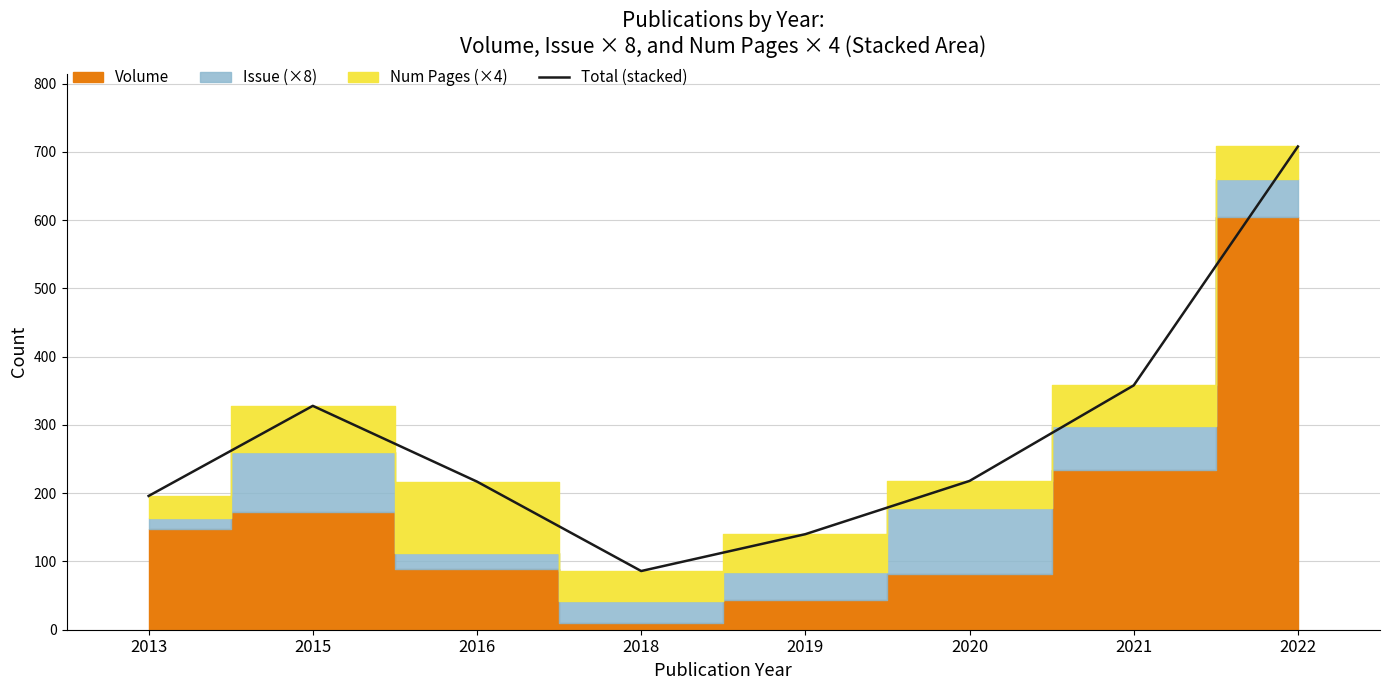

Where is the first local maximum?

2015